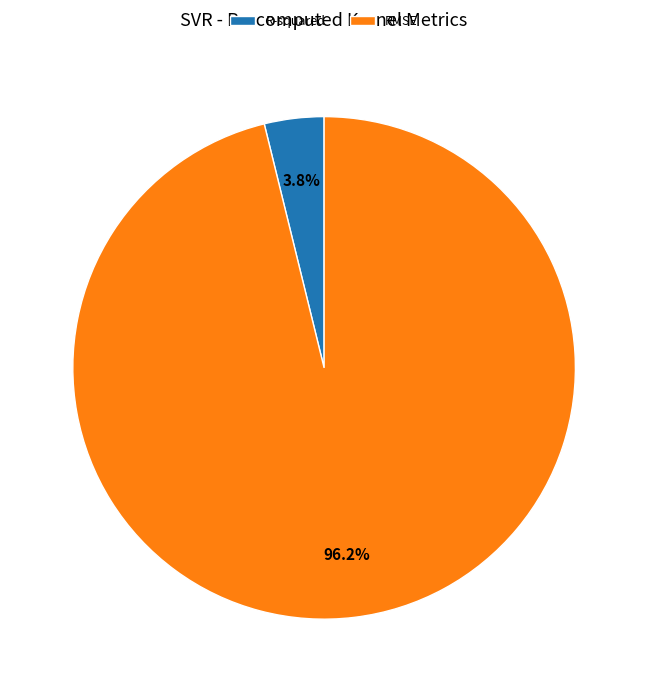

The RMSE slice represents 96% of the pie. True or false?

True